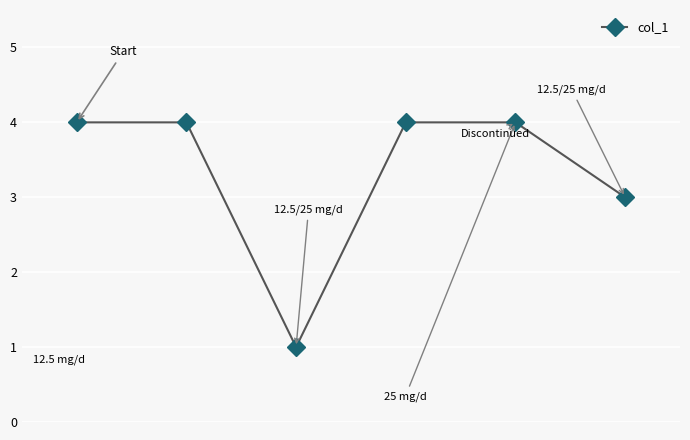

How many interior local valleys (lower than both neighbors) does the data have?

1